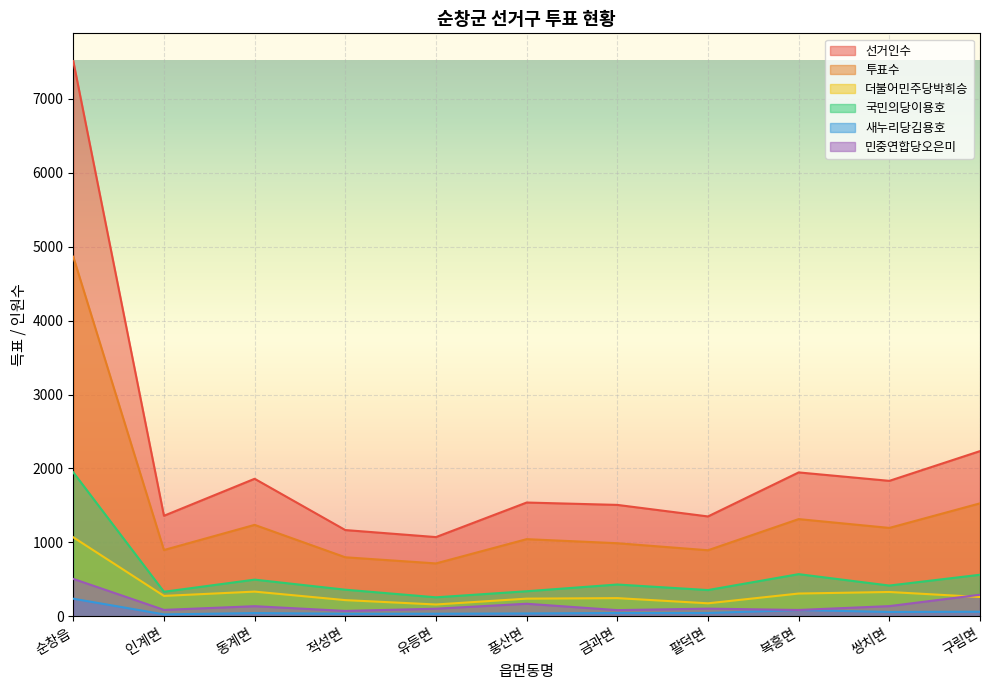

What are all the series names shown in the legend?

선거인수, 투표수, 더불어민주당박희승, 국민의당이용호, 새누리당김용호, 민중연합당오은미